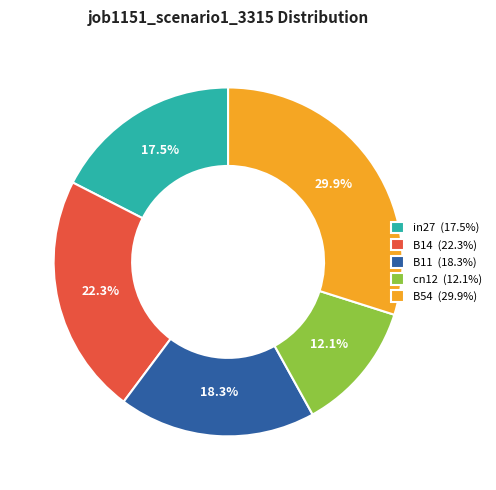

To the nearest percent, what is the difference between the B11 and B54 slice percentages?

12%